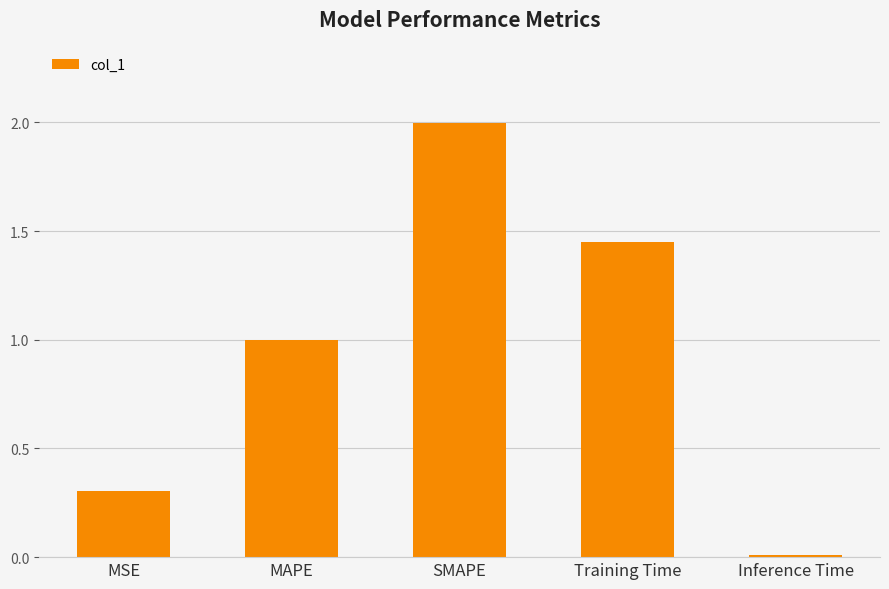

What is the sum of all values?

4.8